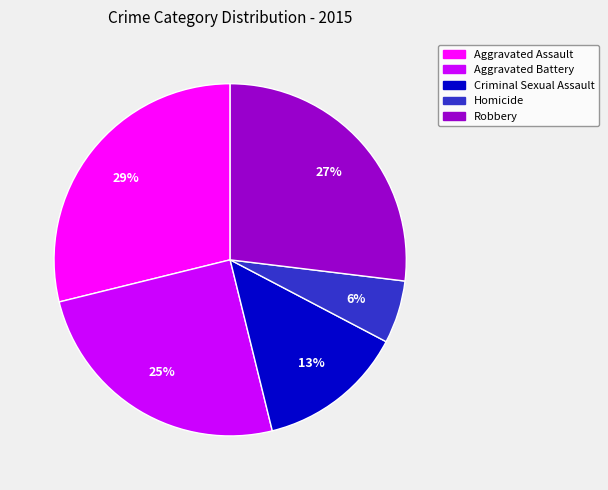

Is it true that Robbery is 35% of the pie?

False